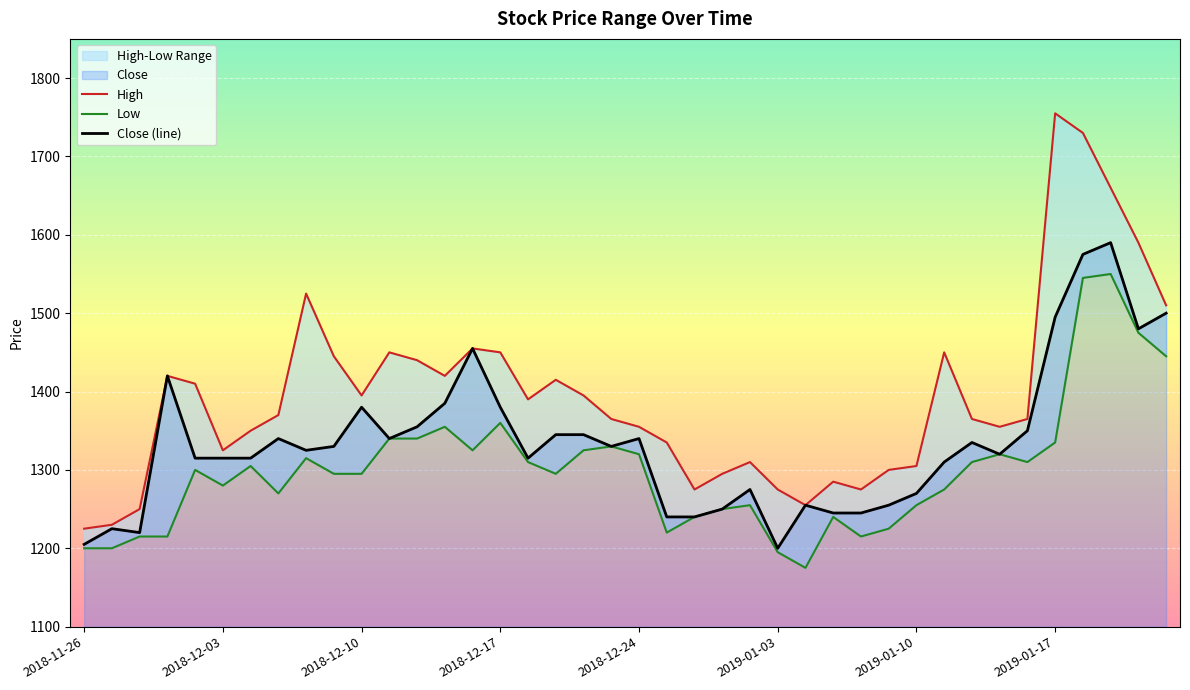

Rank the series by their average value, from highest to lowest.

High, Close, Low